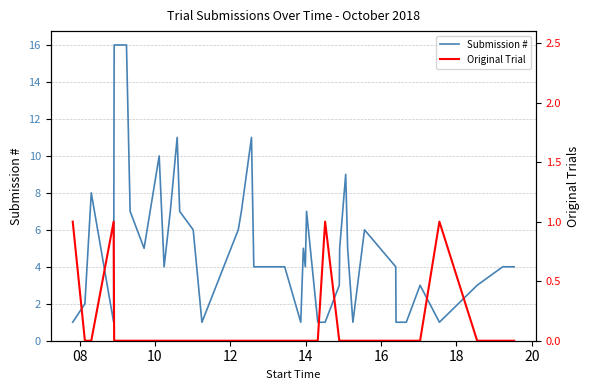

What is the maximum value for Submission #?

16